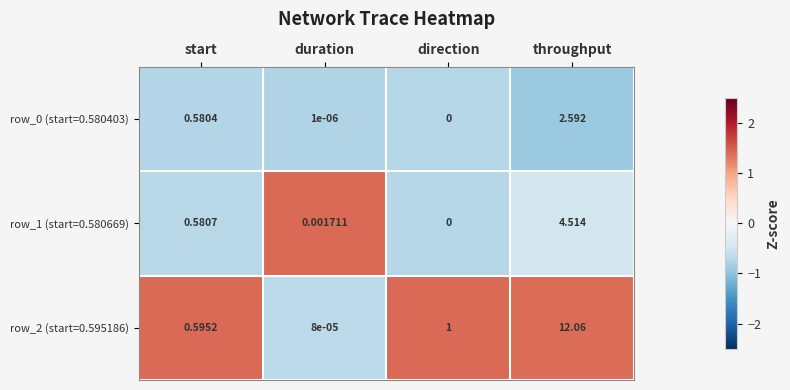

List the labels in order of row_0 (start=0.580403) value, largest first.

throughput, start, duration, direction